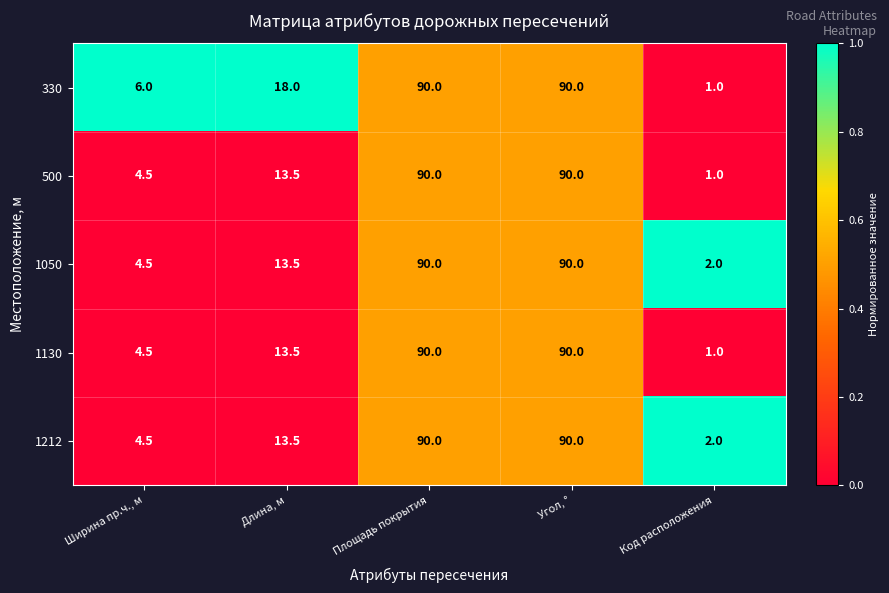

True or false: 500 has a value of 151.6 at Угол, °.

False